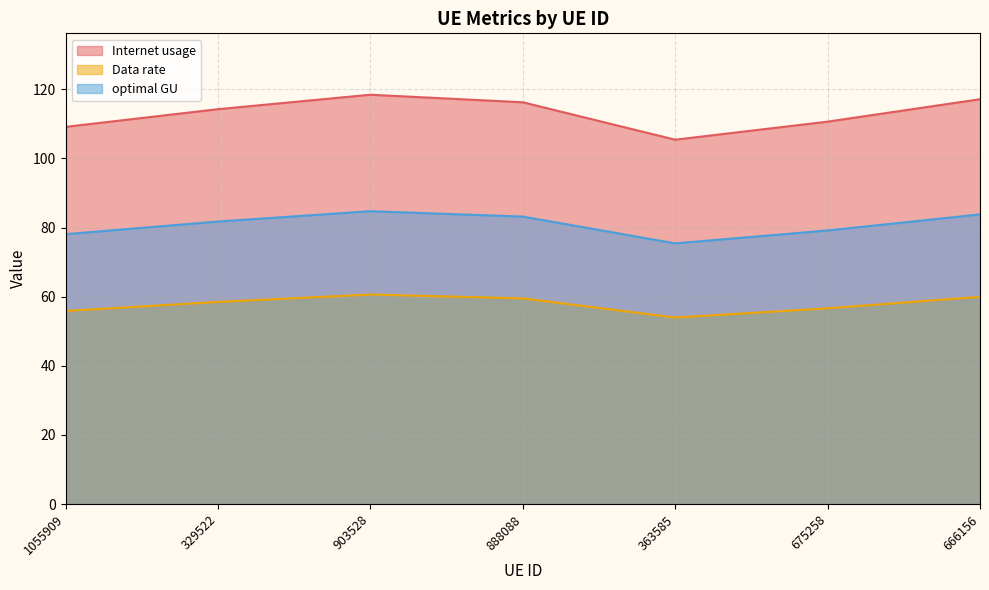

Reading left to right, extract all data points from this chart.

Internet usage: 109.1	114.2	118.4	116.2	105.4	110.6	117.1
Data rate: 55.9	58.5	60.6	59.5	54.0	56.6	60.0
optimal GU: 78.1	81.7	84.7	83.2	75.4	79.2	83.8